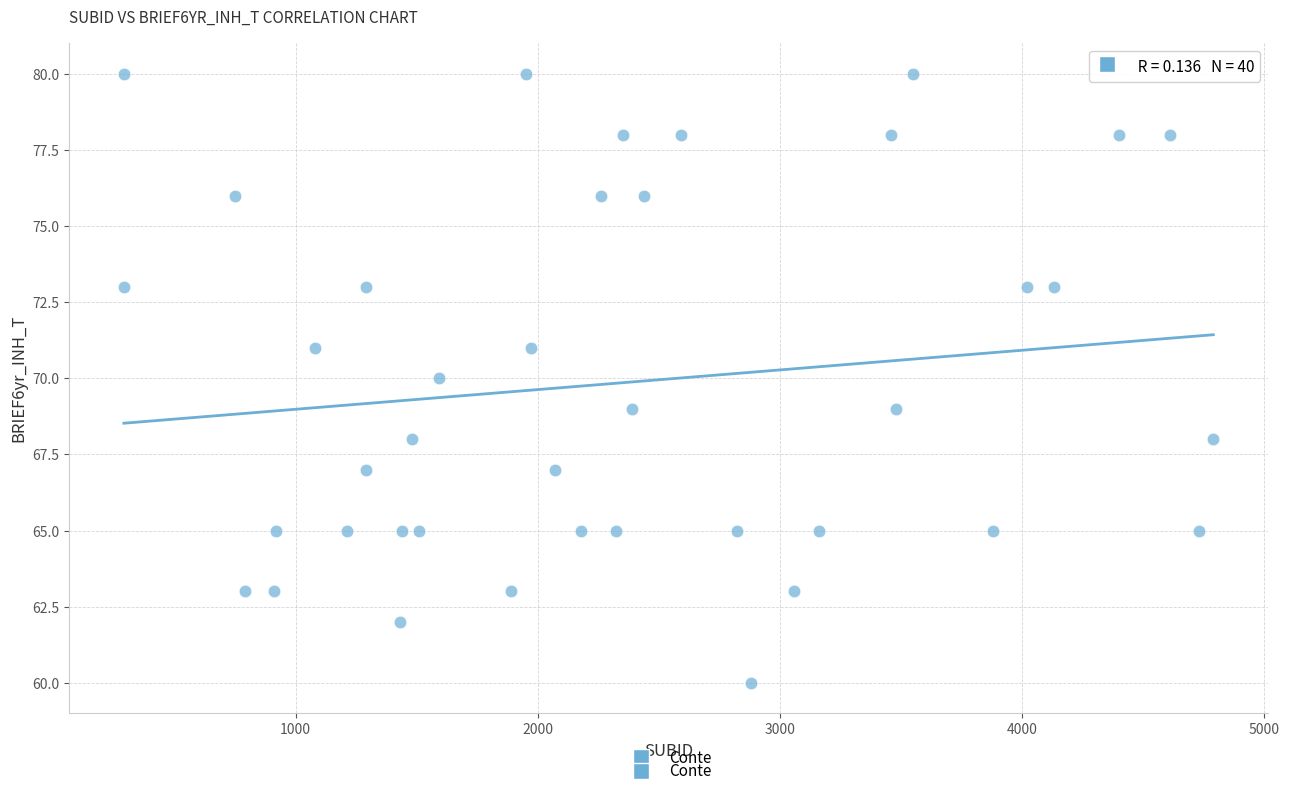

What is the range of Y values (max minus min)?

20